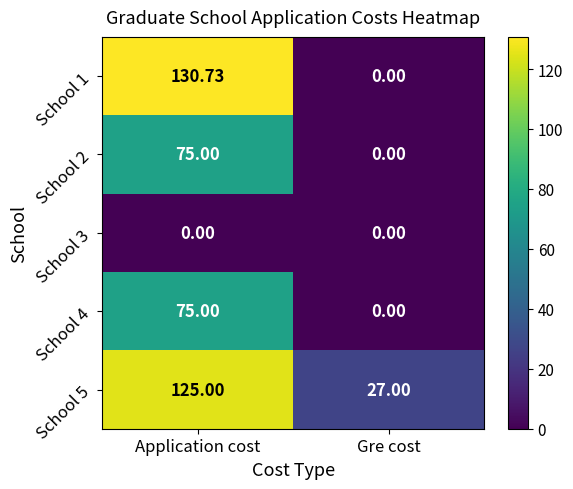

At which label does School 1 first exceed 130?

Application cost